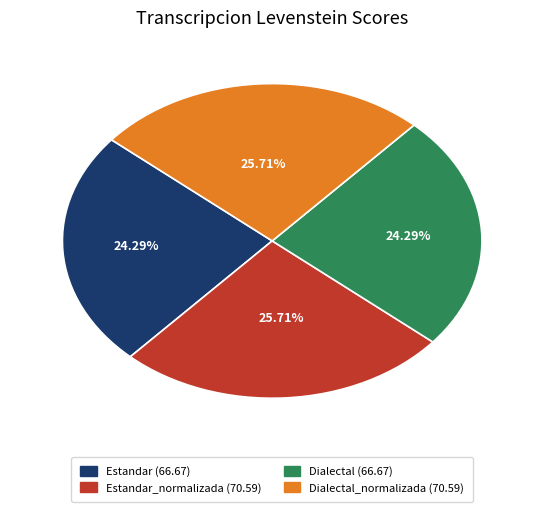

Between Estandar_normalizada (70.59) and Estandar (66.67), which is larger?

Estandar_normalizada (70.59)